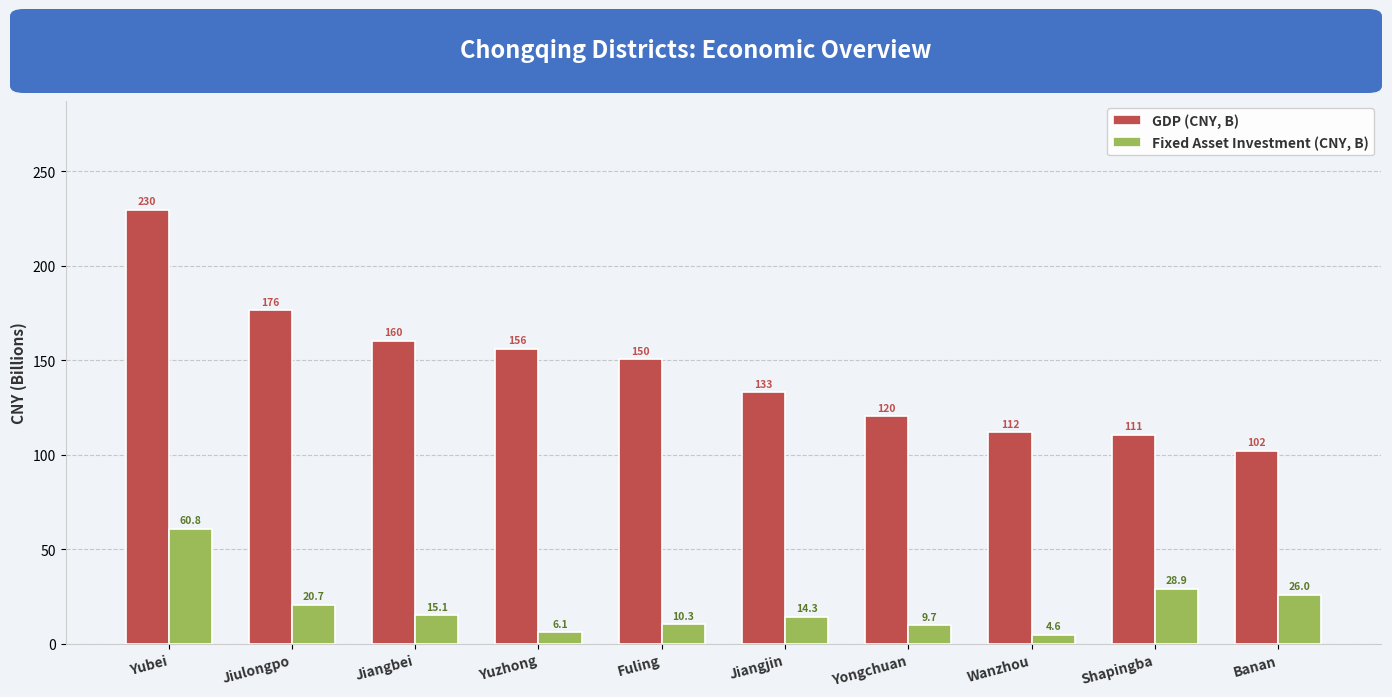

At which label does GDP (CNY, B) first exceed 150?

Yubei